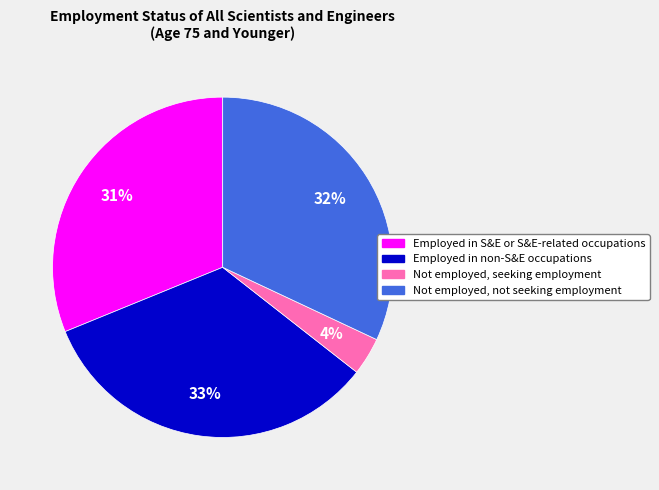

What is the largest slice in the pie chart?

Employed in non-S&E occupations